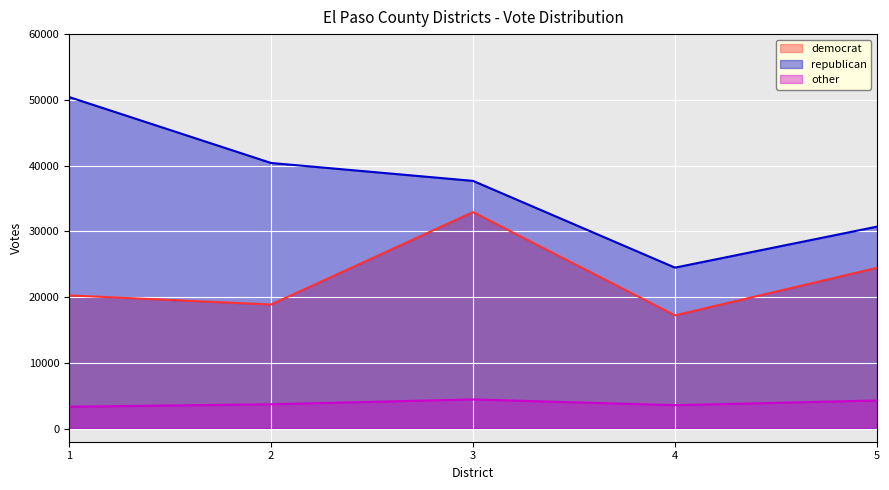

Reading left to right, transcribe all the data shown in this chart.

democrat: 20255	18873	32930	17217	24451
republican: 50435	40402	37677	24480	30715
other: 3324	3697	4434	3556	4273